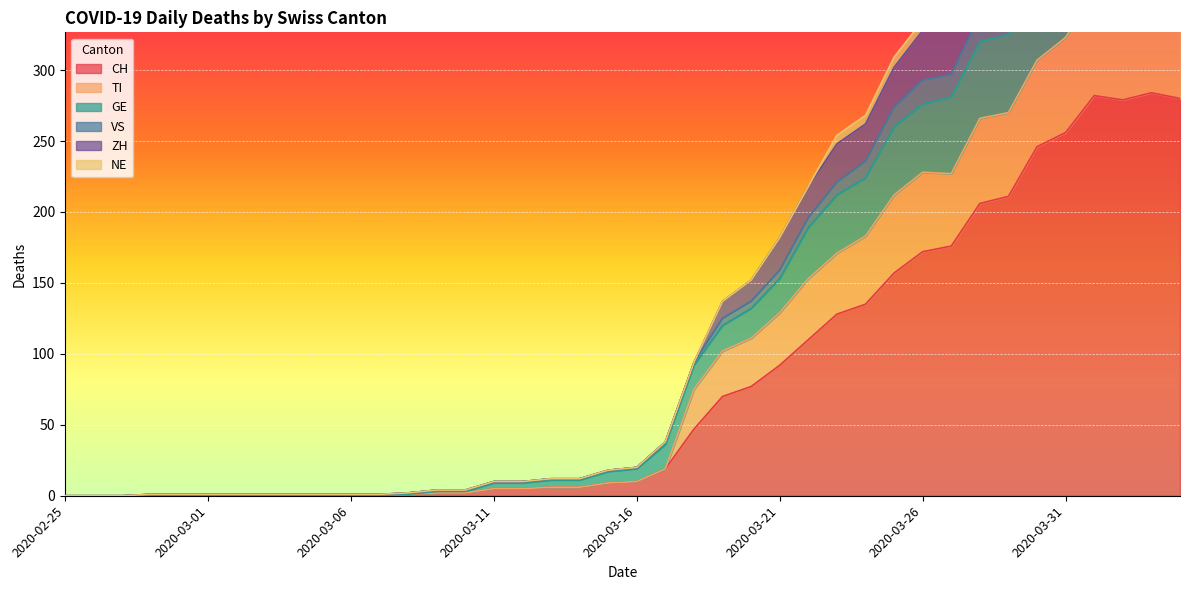

What is the label of the 7th point from the right?

2020-03-29